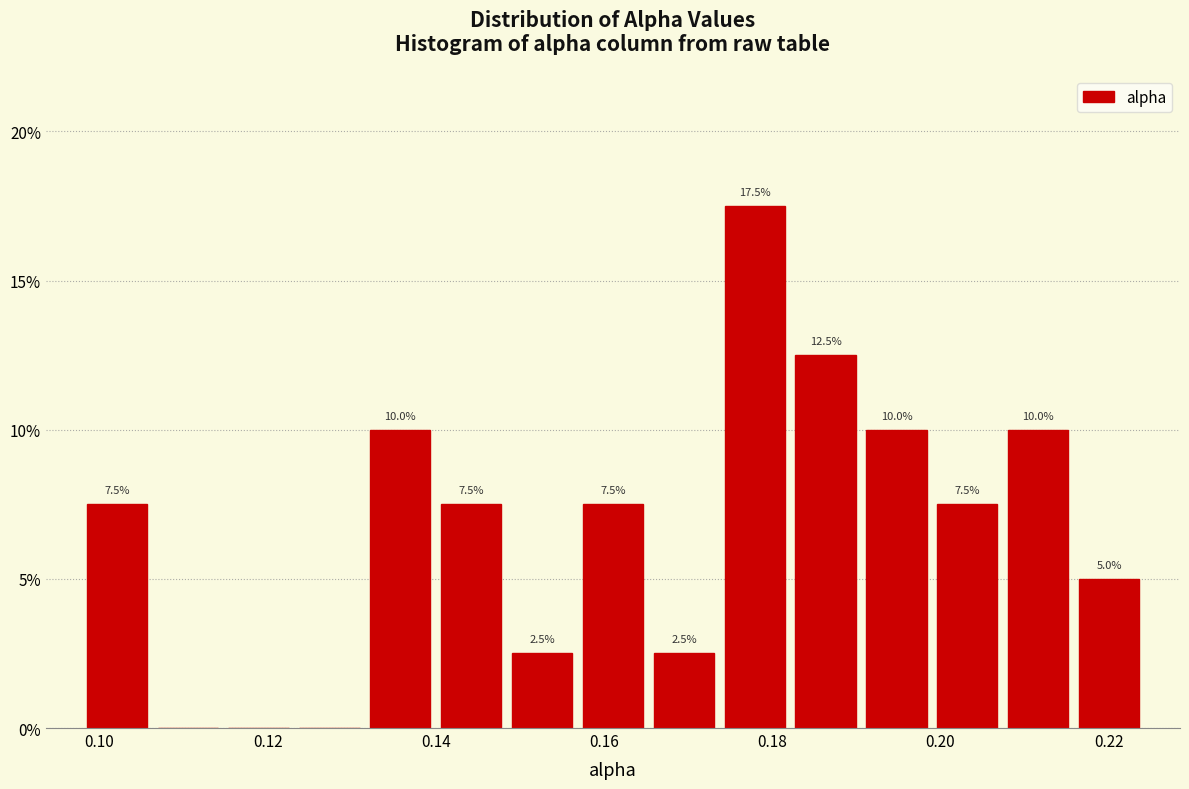

Which range on the x-axis has the tallest bar?

0.174 to 0.182